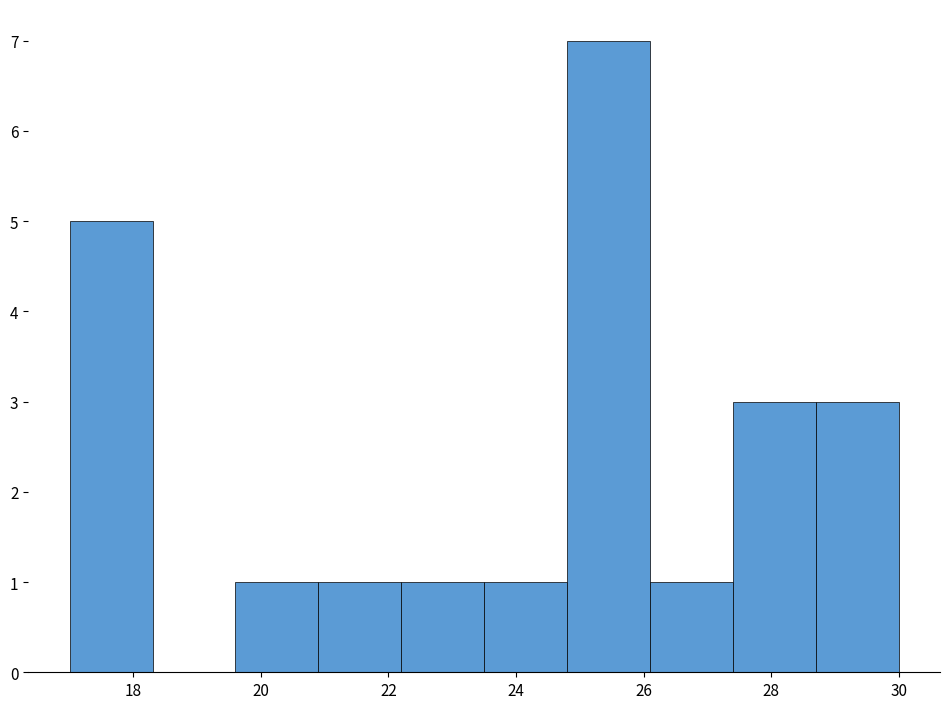

Reading left to right, transcribe this chart: for each bar, give the range it covers on the x-axis and its height. Neither the bar edges nor the heights are printed on the chart, so give them approximately, as read against the axes.

17.0 to 18.3: 5
18.3 to 19.6: 0
19.6 to 20.9: 1
20.9 to 22.2: 1
22.2 to 23.5: 1
23.5 to 24.8: 1
24.8 to 26.1: 7
26.1 to 27.4: 1
27.4 to 28.7: 3
28.7 to 30.0: 3